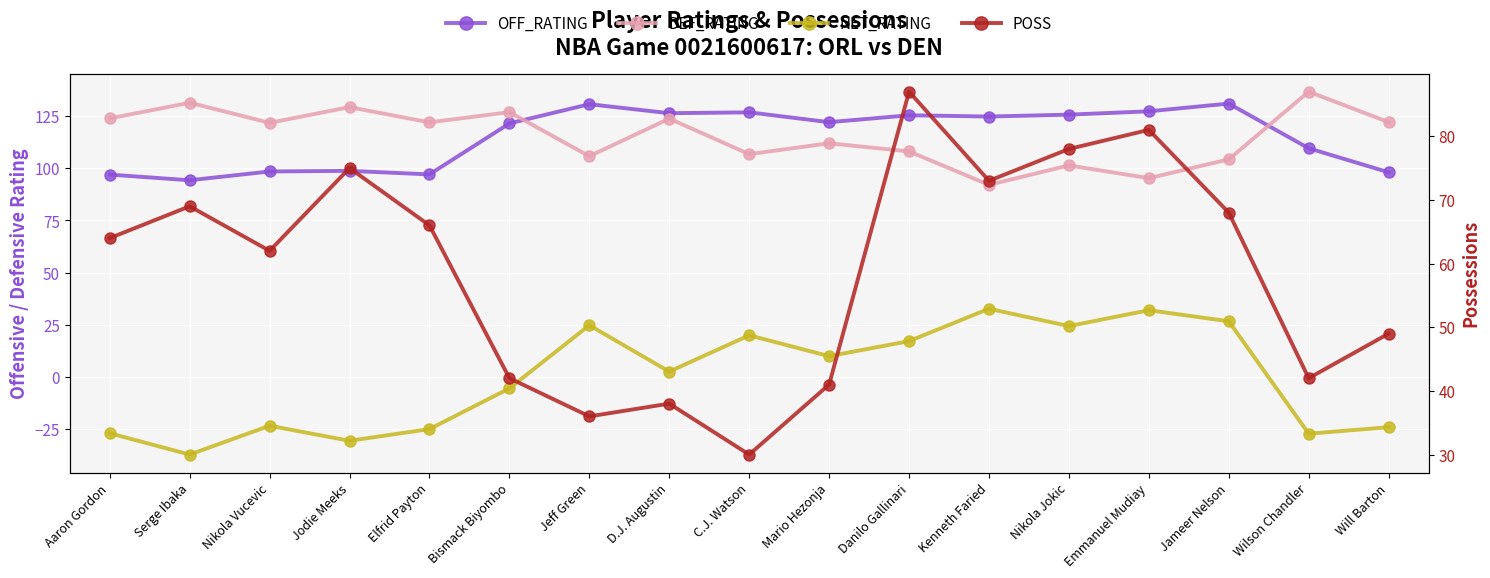

At how many categories does at least one series exceed 8?

17